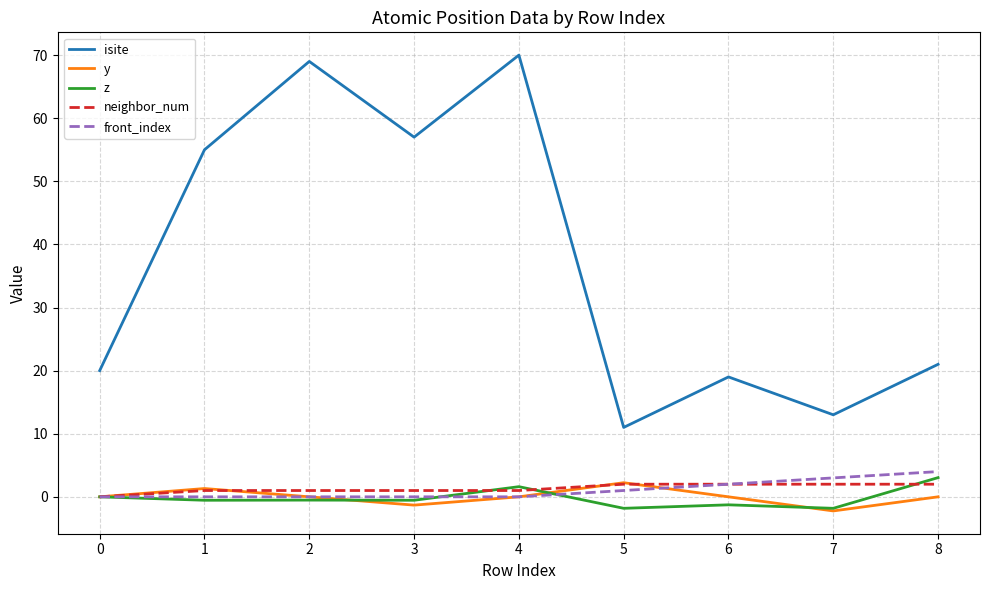

True or false: neighbor_num has a value of 2.0 at 5.

True